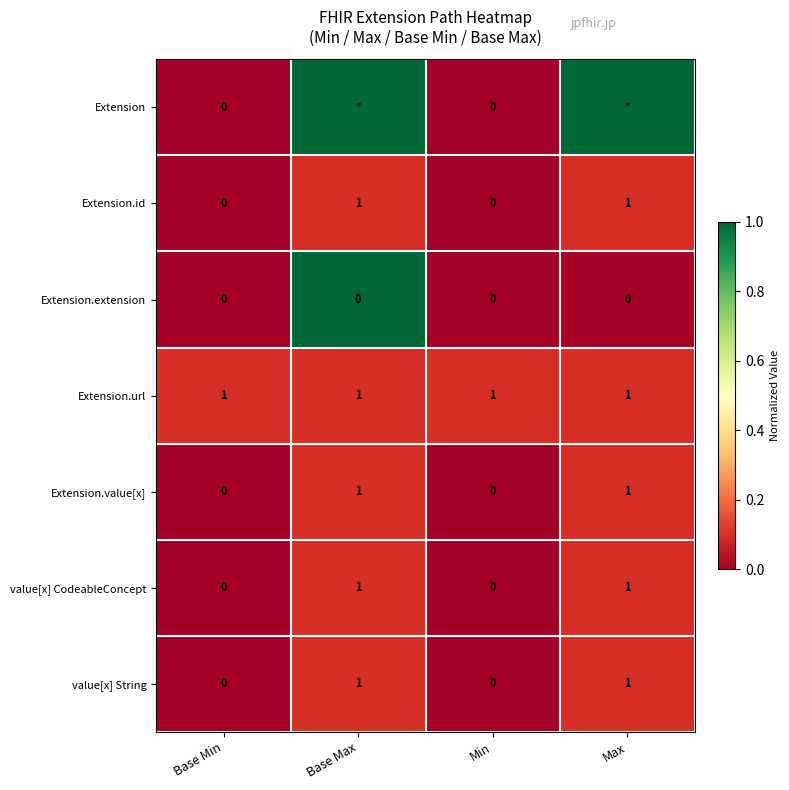

How many positive values does the value[x] CodeableConcept series have?

2